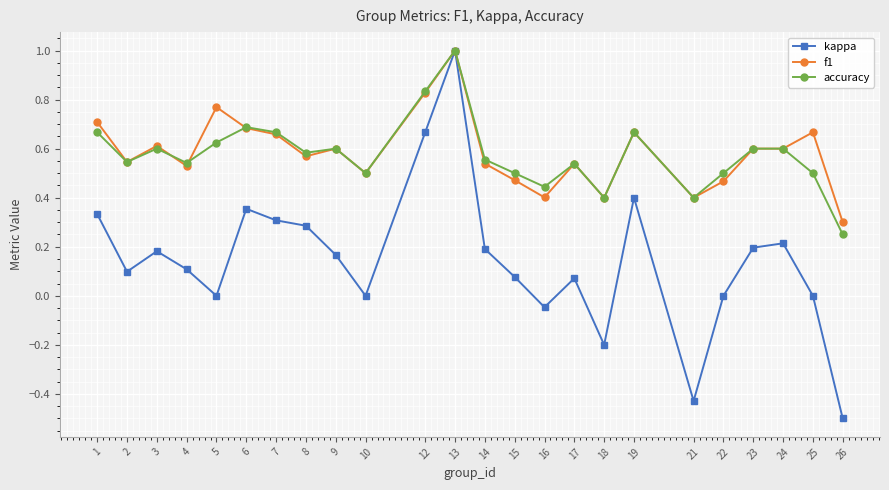

How many lines are shown in the chart?

3